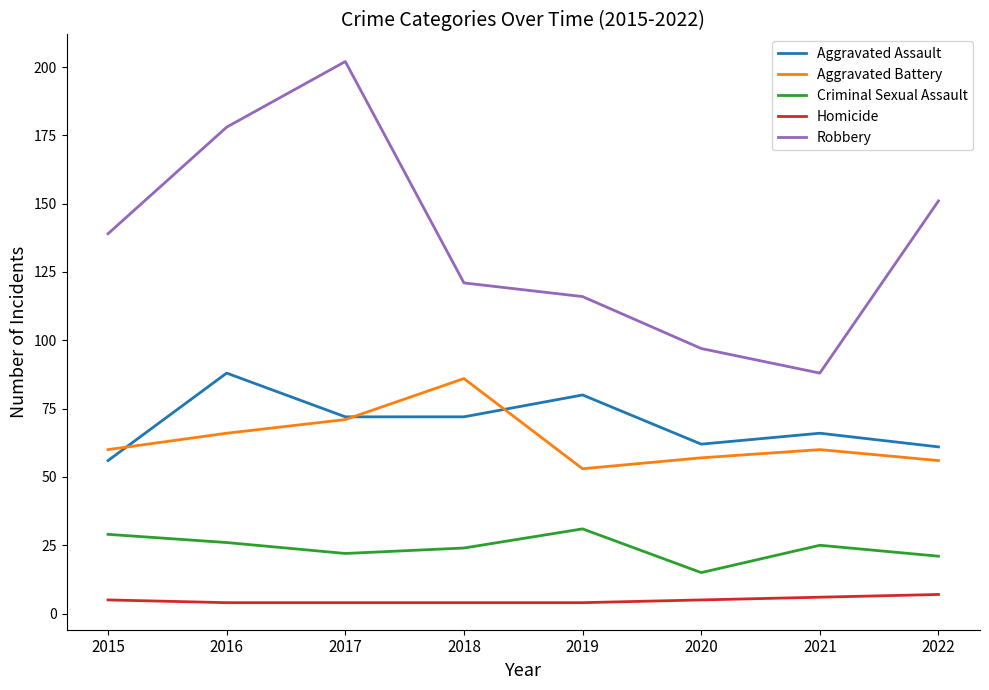

What is the difference between the highest and lowest values at 2020?

92